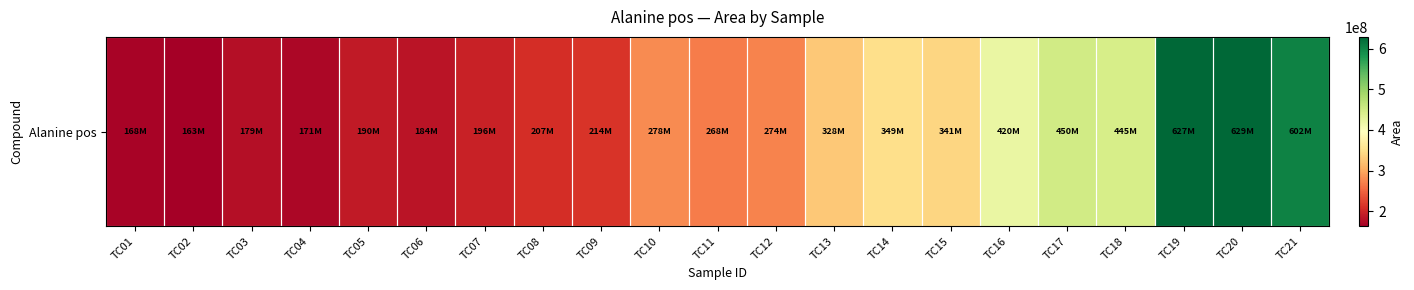

What is the difference between the maximum and minimum values?

465716272